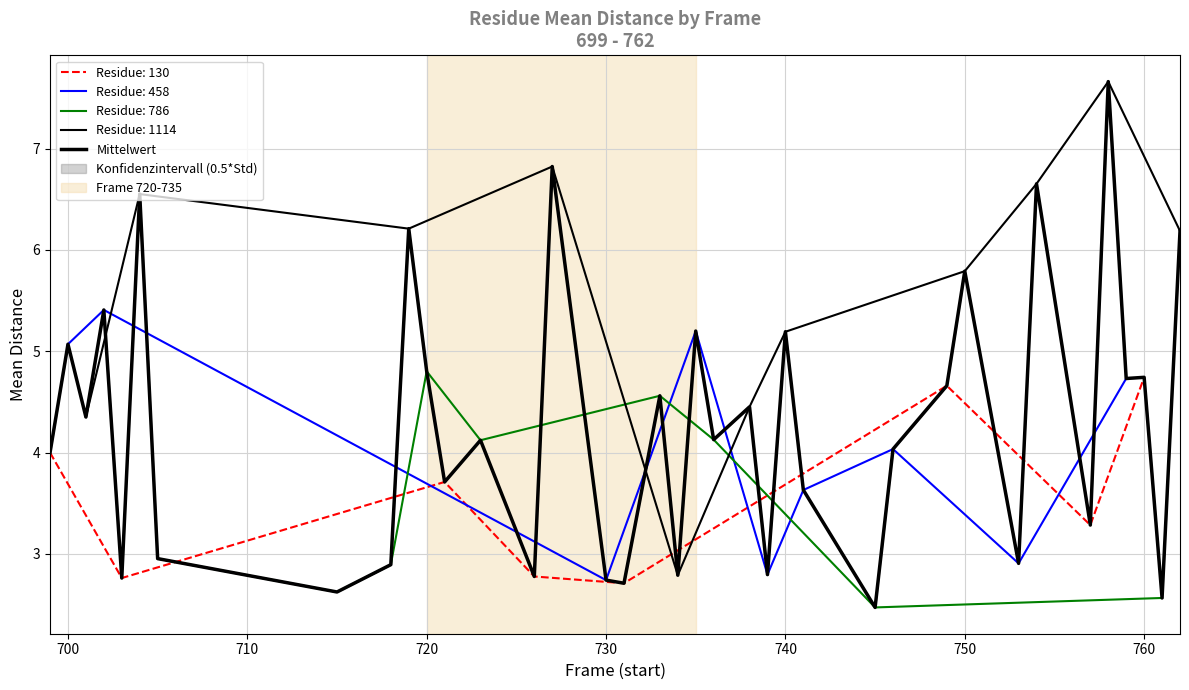

Reading left to right, what are all the values shown in this chart?

4.0	5.1	4.4	5.4	2.8	6.6	3.0	2.6	2.9	6.2	4.8	3.7	4.1	2.8	6.8	2.7	2.7	4.6	2.8	5.2	4.1	4.5	2.8	5.2	3.6	2.5	4.0	4.7	5.8	2.9	6.7	3.3	7.7	4.7	4.7	2.6	6.2